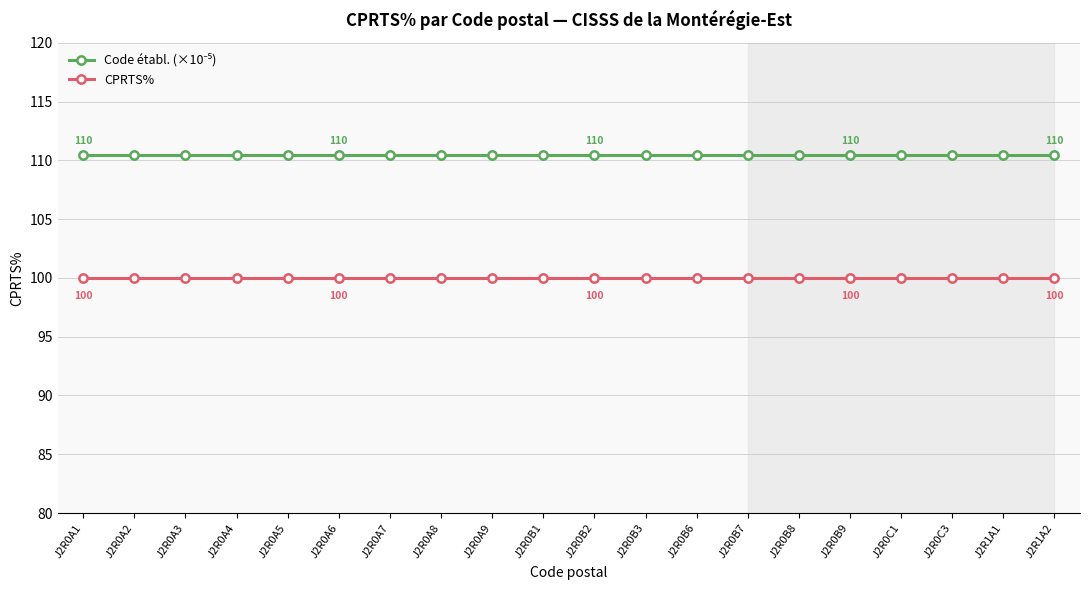

What is the highest value of the CPRTS% series?

100.0